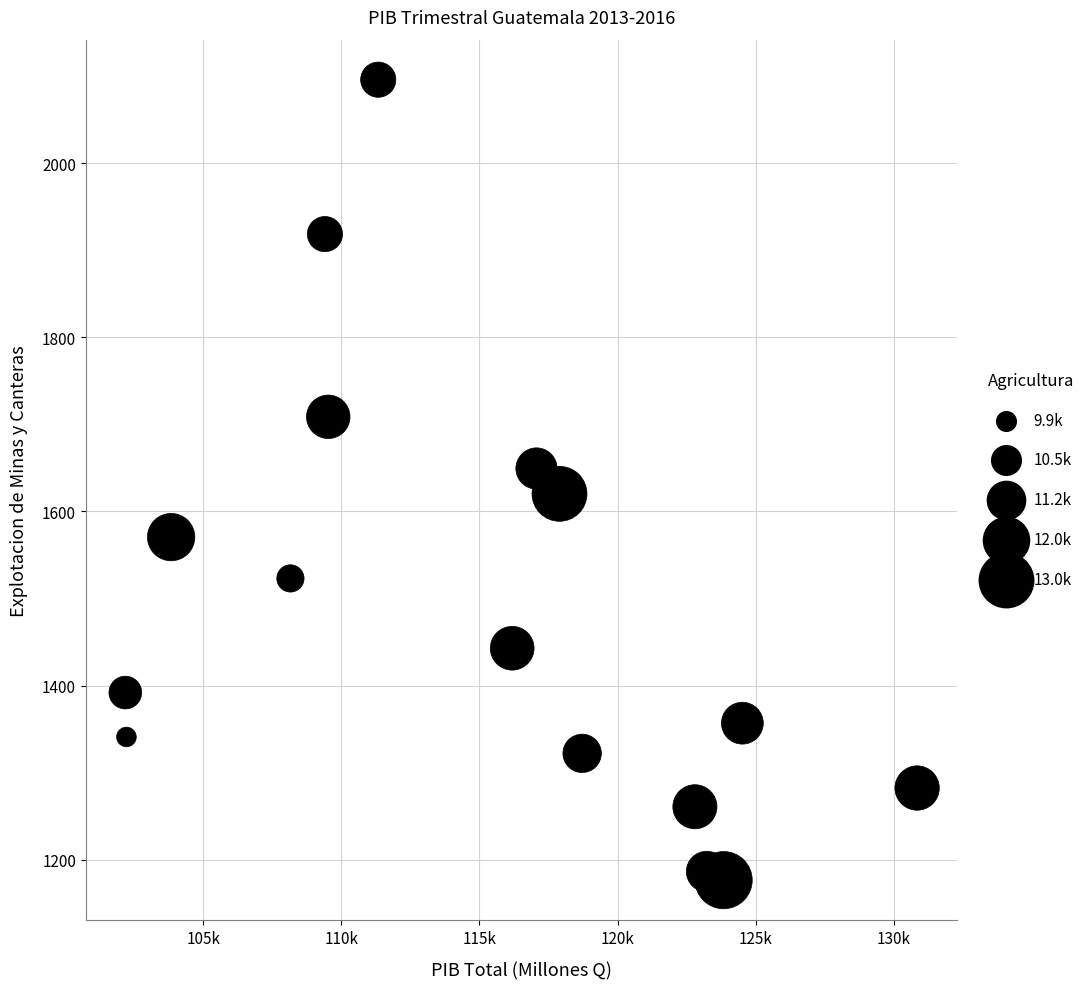

What is the range of Y values (max minus min)?

919.4